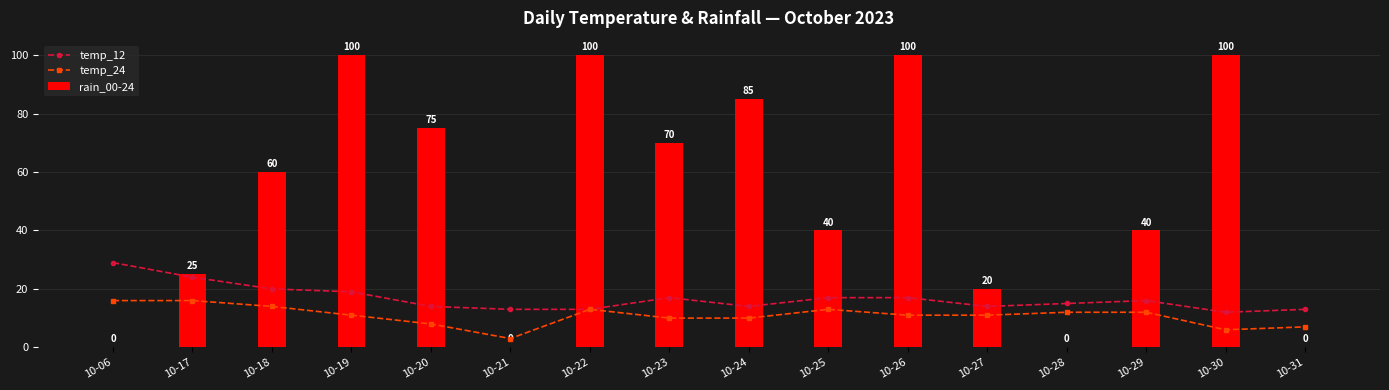

The value of temp_12 at 10-23 is 17. True or false?

True